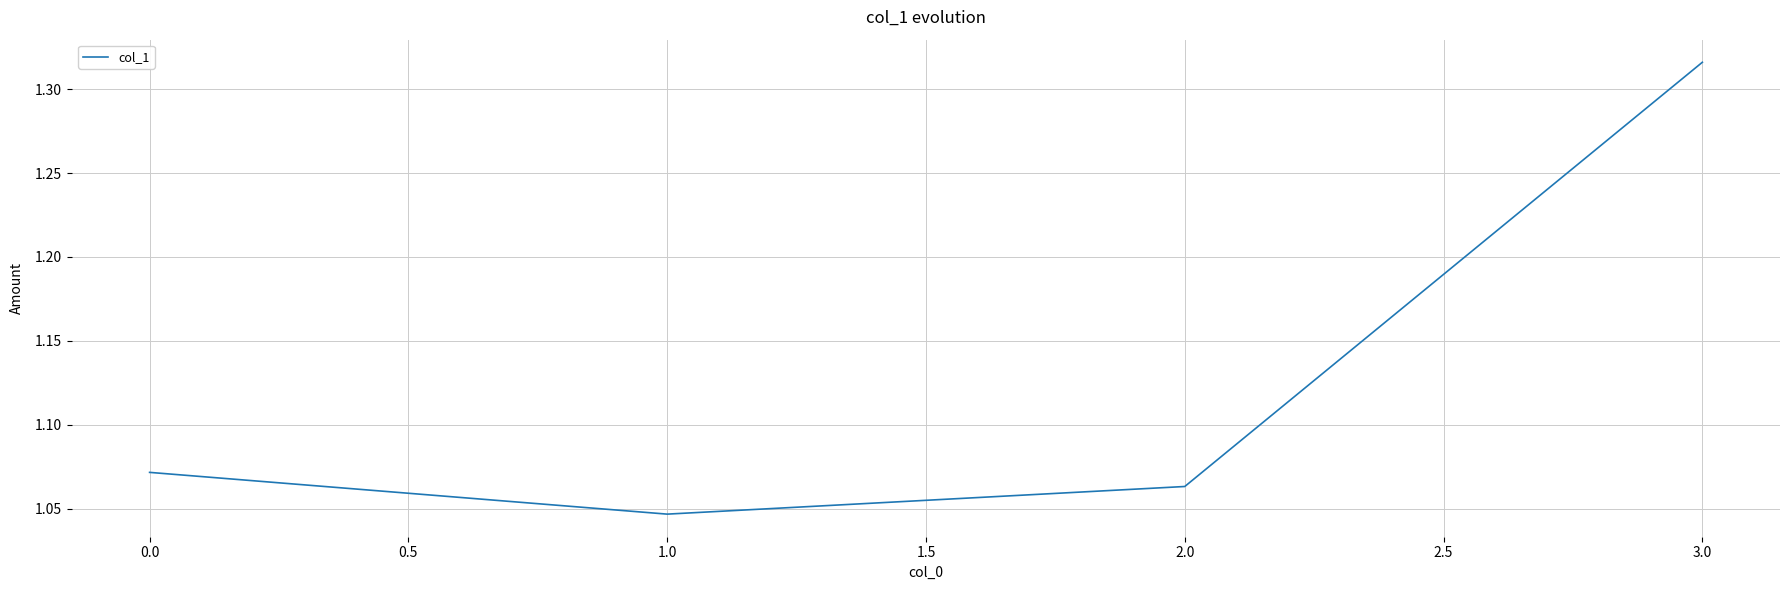

What is the change in value from 0.0 to 1.0?

-0.0